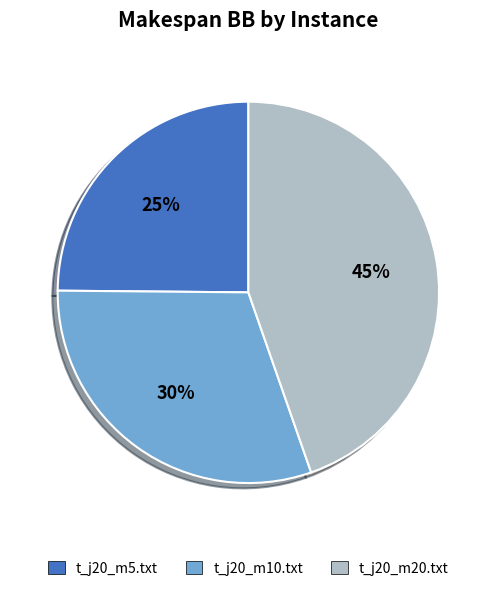

Is it true that t_j20_m10.txt is 30% of the pie?

True